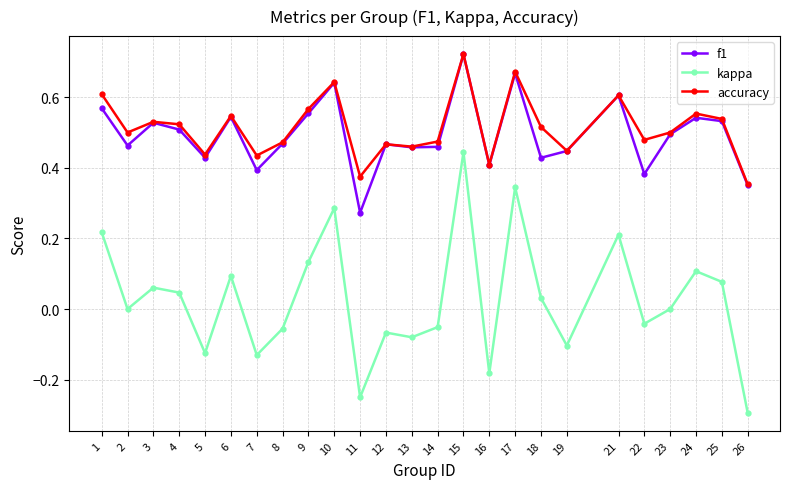

The f1 series shows 0.5 at 25. True or false?

True